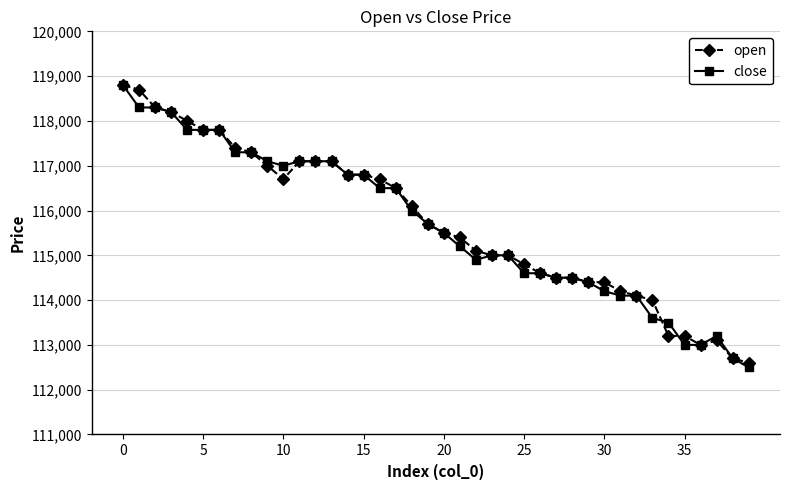

What are all the series names shown in the legend?

open, close